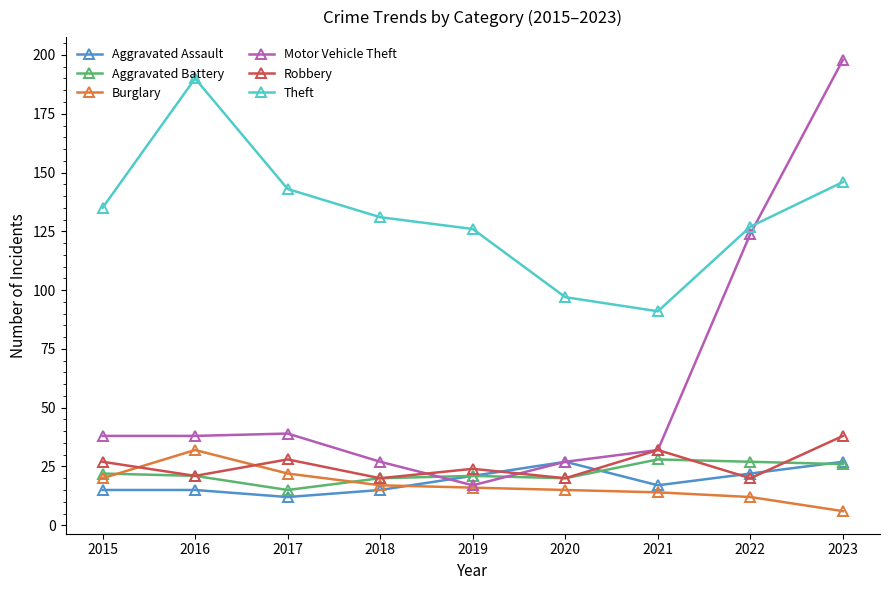

How many lines are shown in the chart?

6